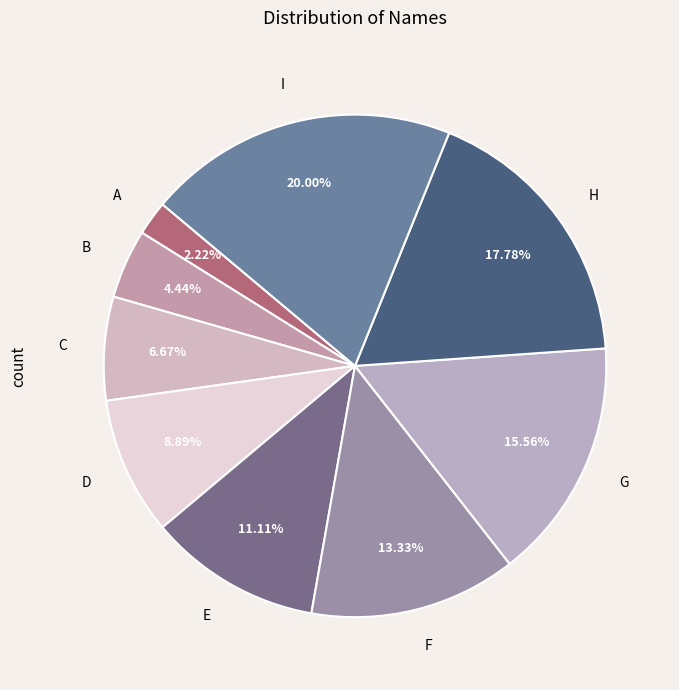

What portion of the pie excludes B?

95.6%